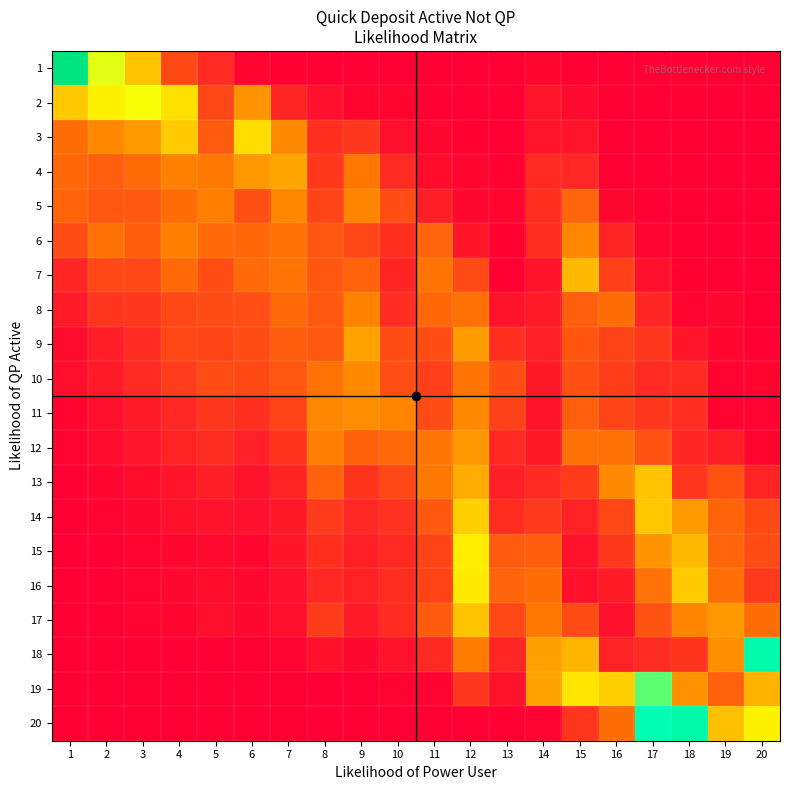

Rank the series by their maximum value, from highest to lowest.

1, 20, 18, 19, 2, 15, 16, 3, 14, 17, 13, 7, 4, 9, 12, 11, 10, 5, 6, 8